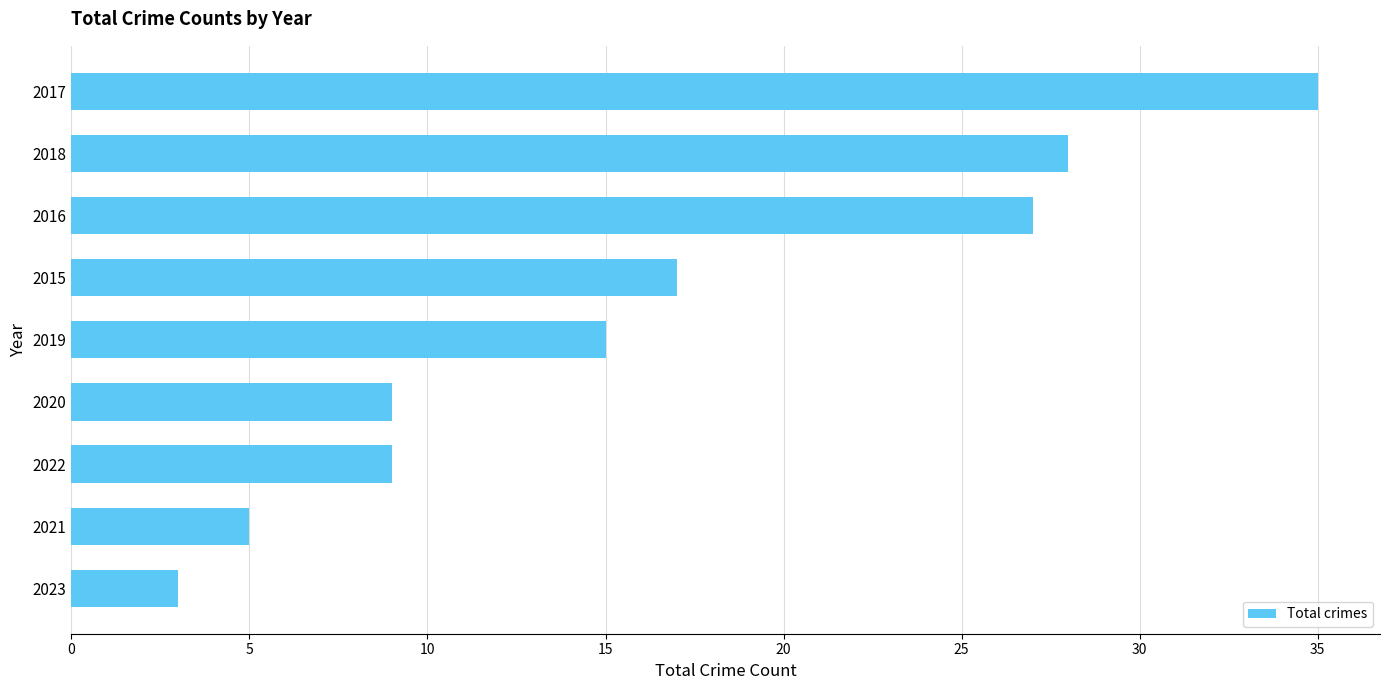

Is it true that the value at 2018 is 28?

True